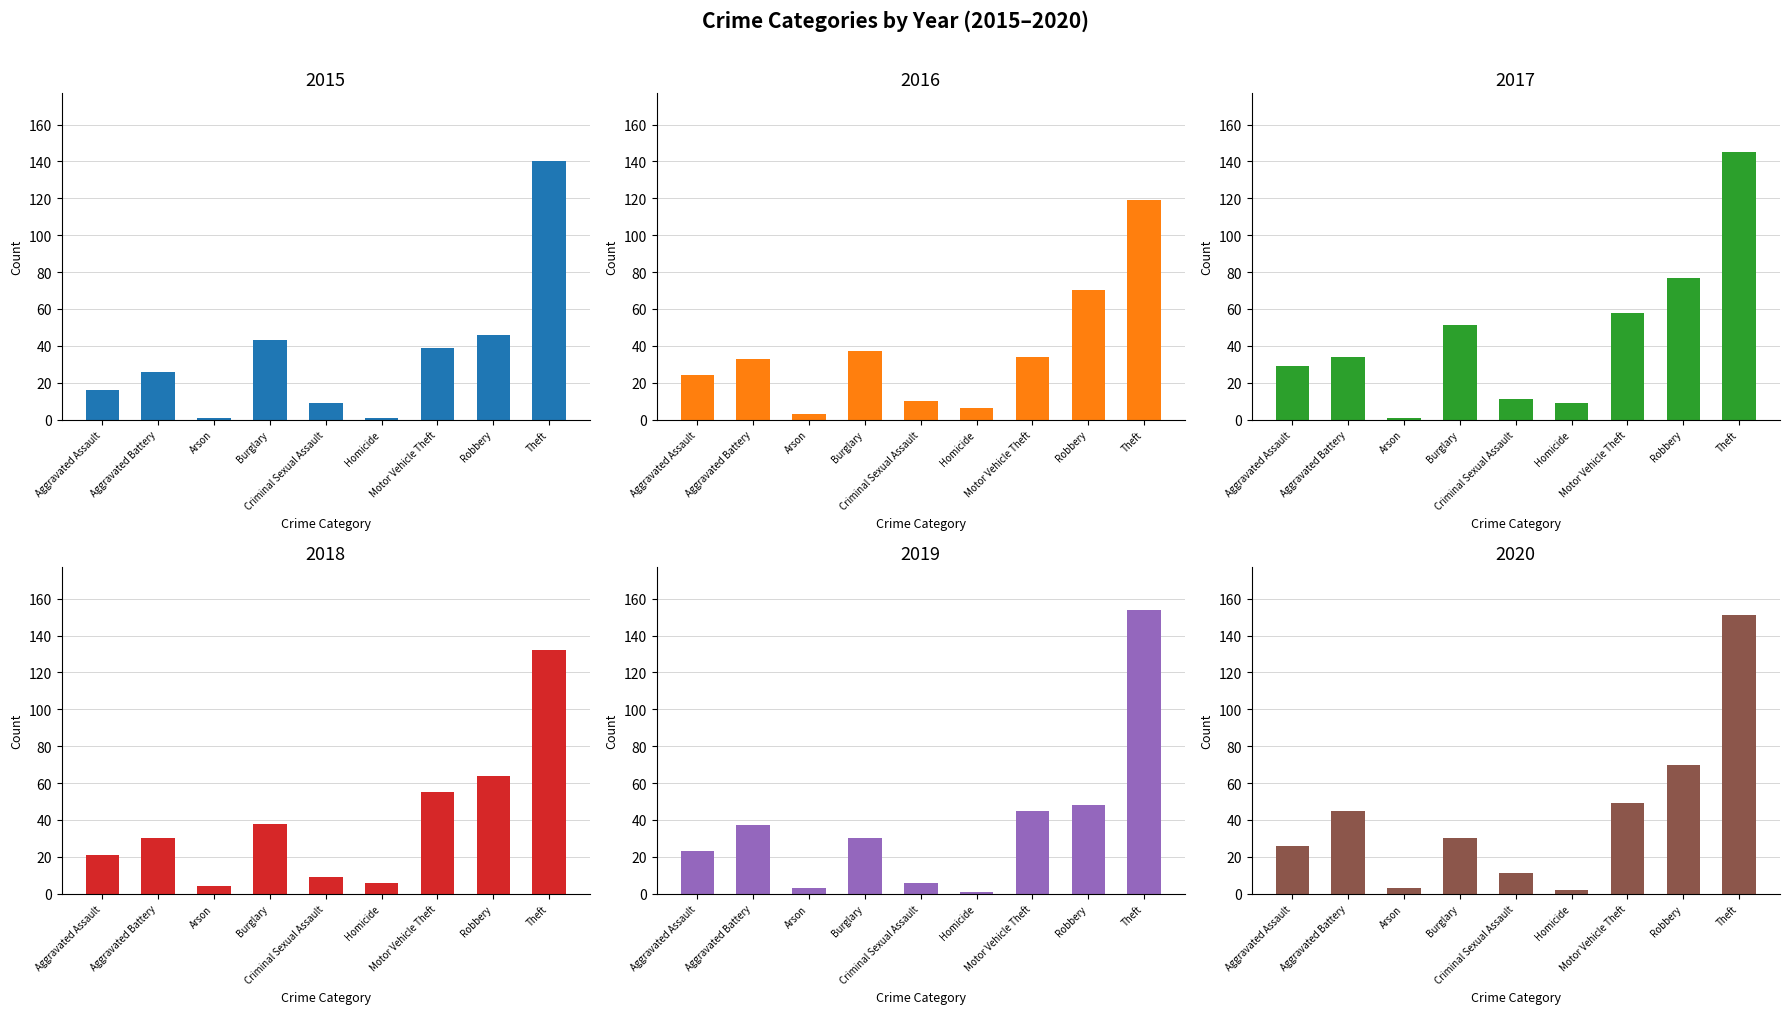

List the labels in order of 2020 value, smallest first.

Homicide, Arson, Criminal Sexual Assault, Aggravated Assault, Burglary, Aggravated Battery, Motor Vehicle Theft, Robbery, Theft